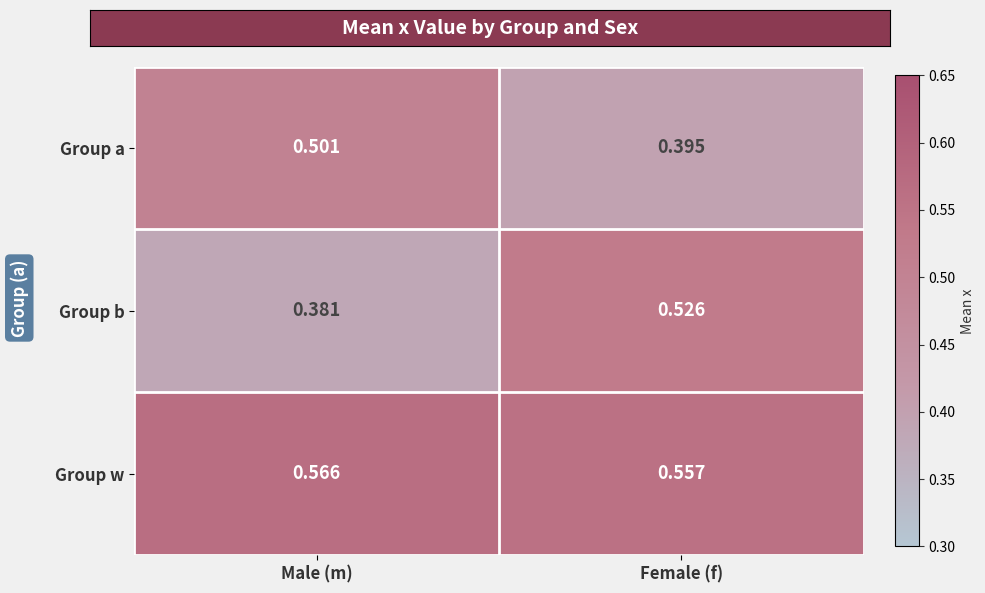

Where is Group w nearest to the value 0?

Female (f)